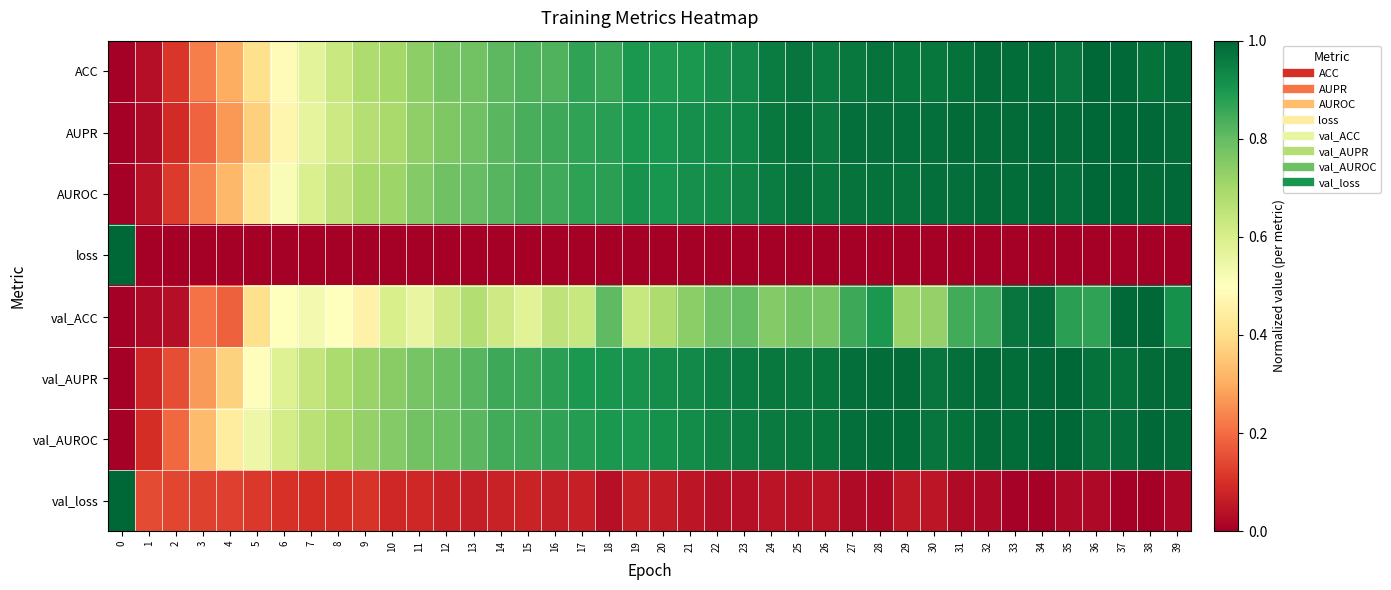

Between 3 and 25, which series saw the biggest shift?

AUPR